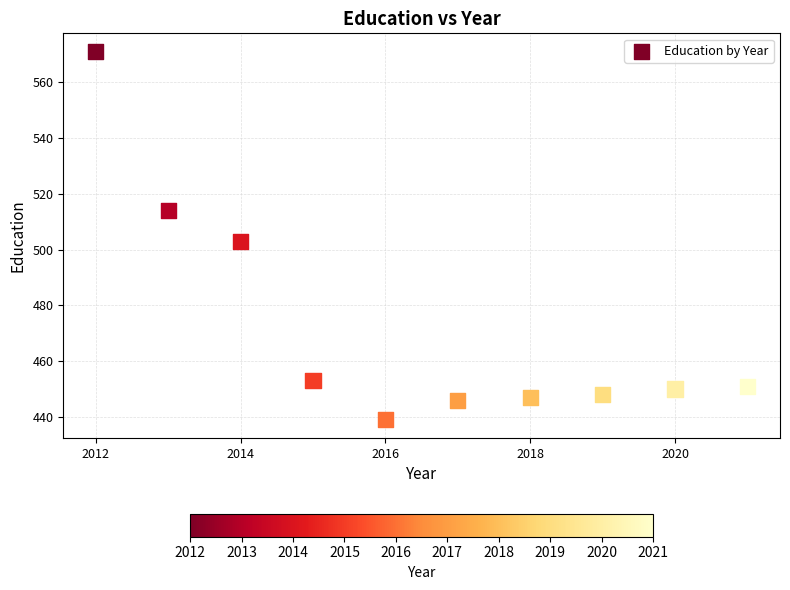

What is the average X value?

2016